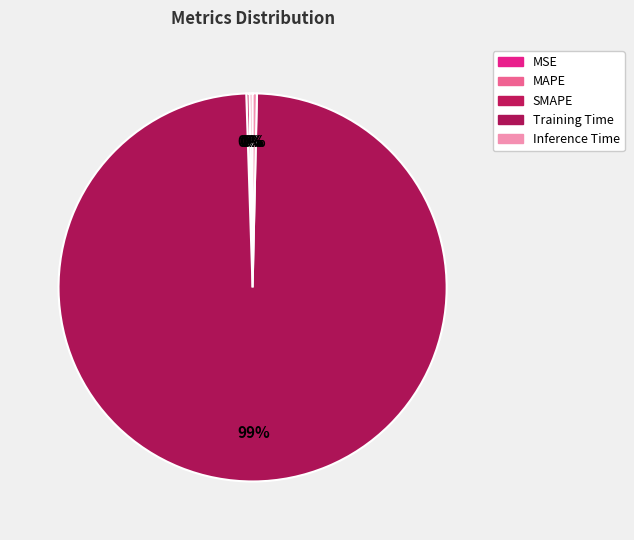

Is there any slice that represents more than half of the pie?

Yes